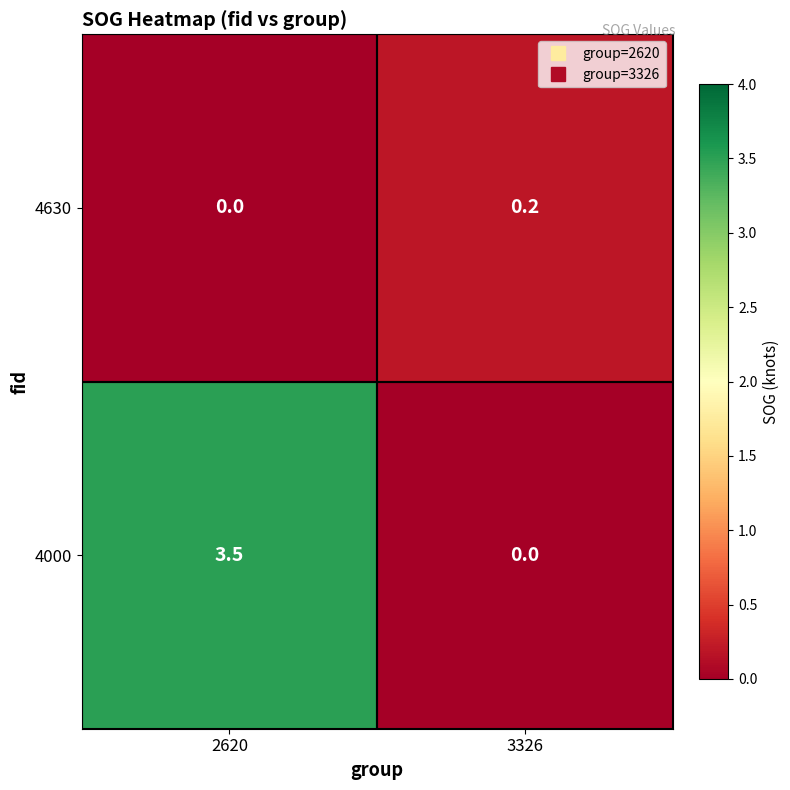

Rank the series by their average value, from highest to lowest.

4000, 4630